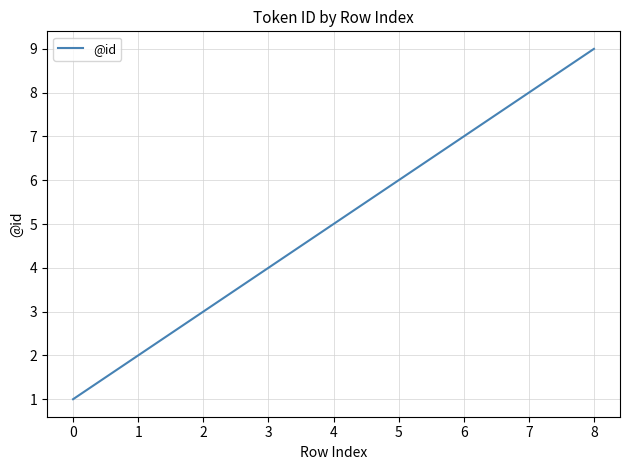

What is the approximate value at 6?

7